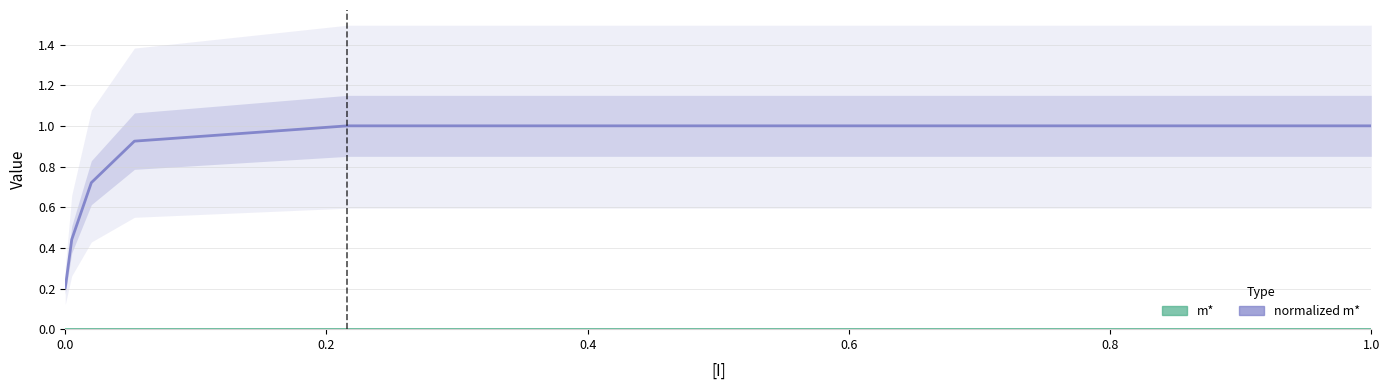

Which has a higher value, 0.0 or 0.6?

0.6